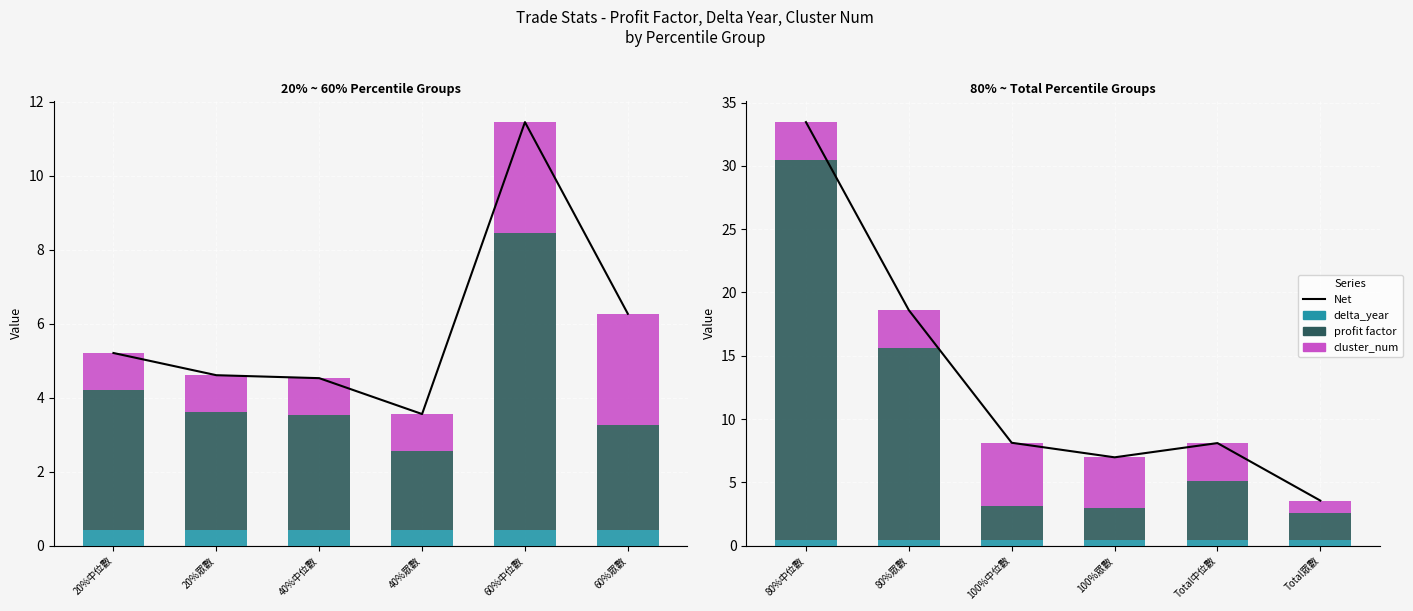

Count the number of categories in the chart.

6